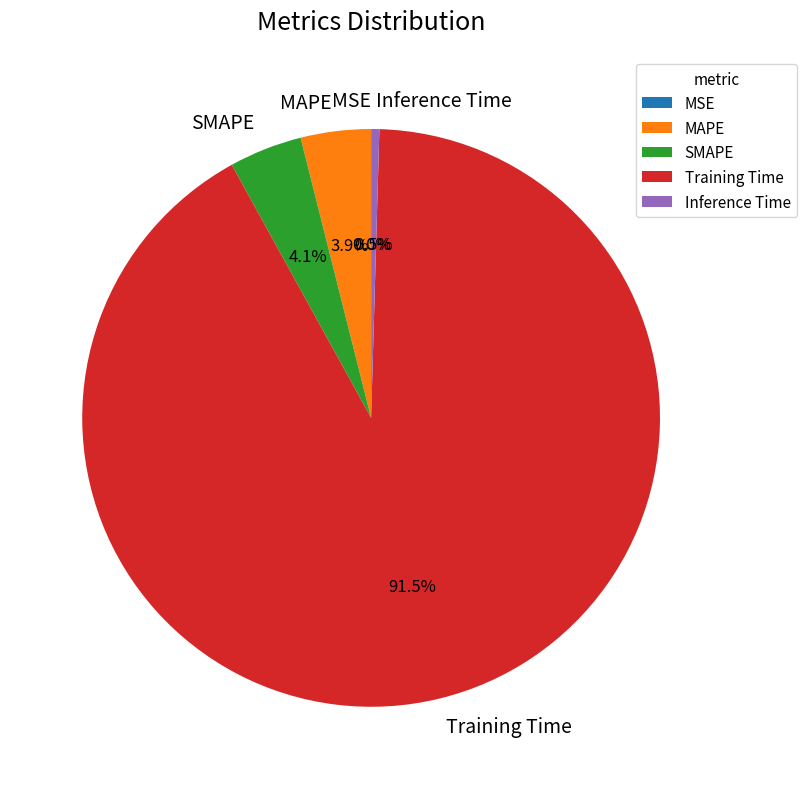

Which slice is the smallest?

MSE